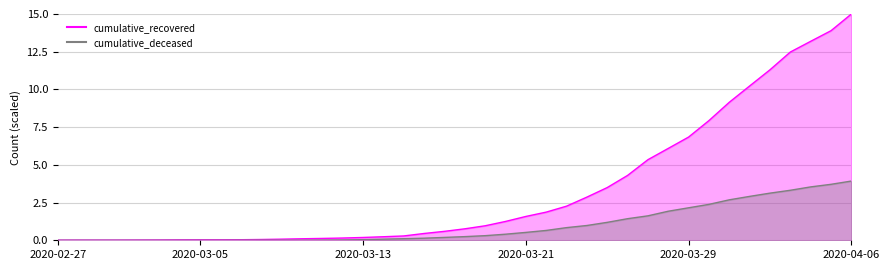

Which series has the largest total across all categories?

cumulative_recovered